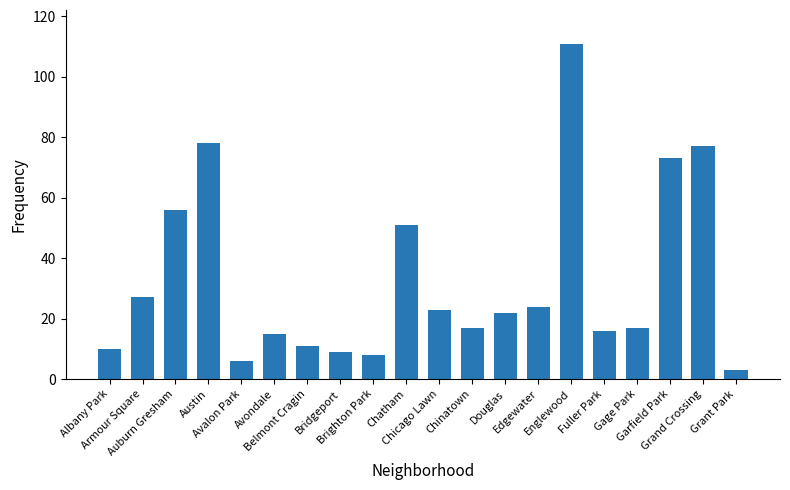

What is the difference between the second highest and minimum values?

75